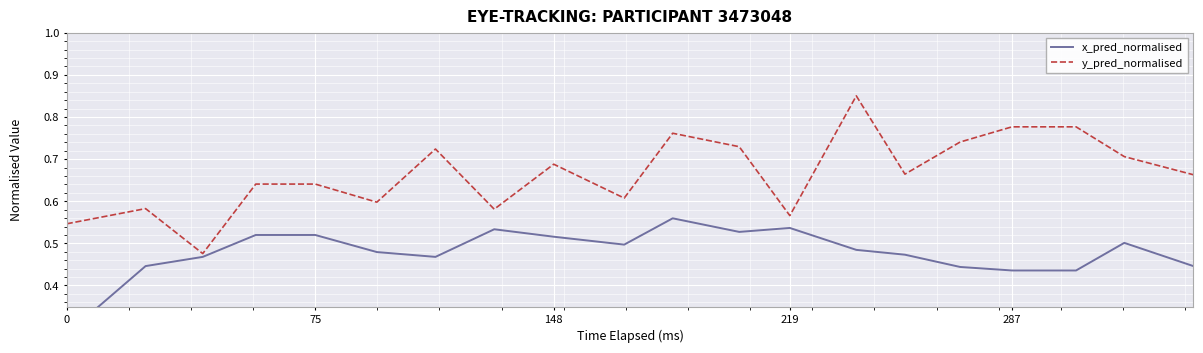

The value of x_pred_normalised at 9 is 0.2. True or false?

False